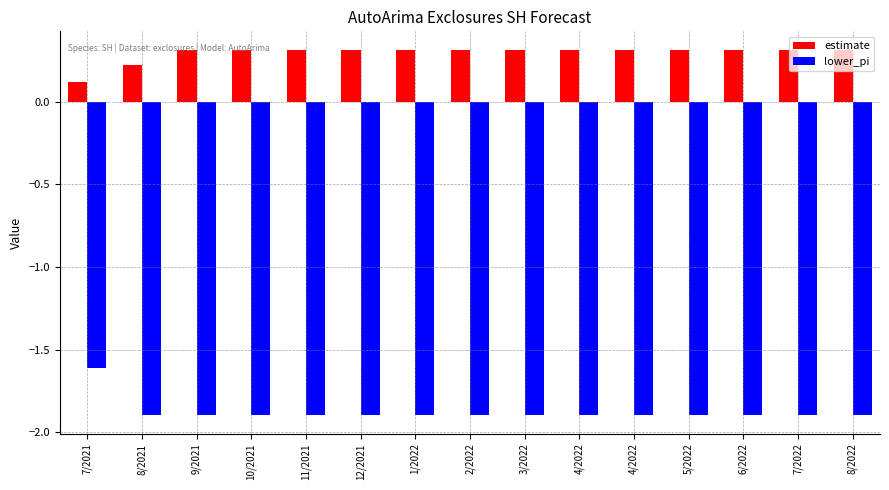

What is the maximum value for lower_pi?

-1.6